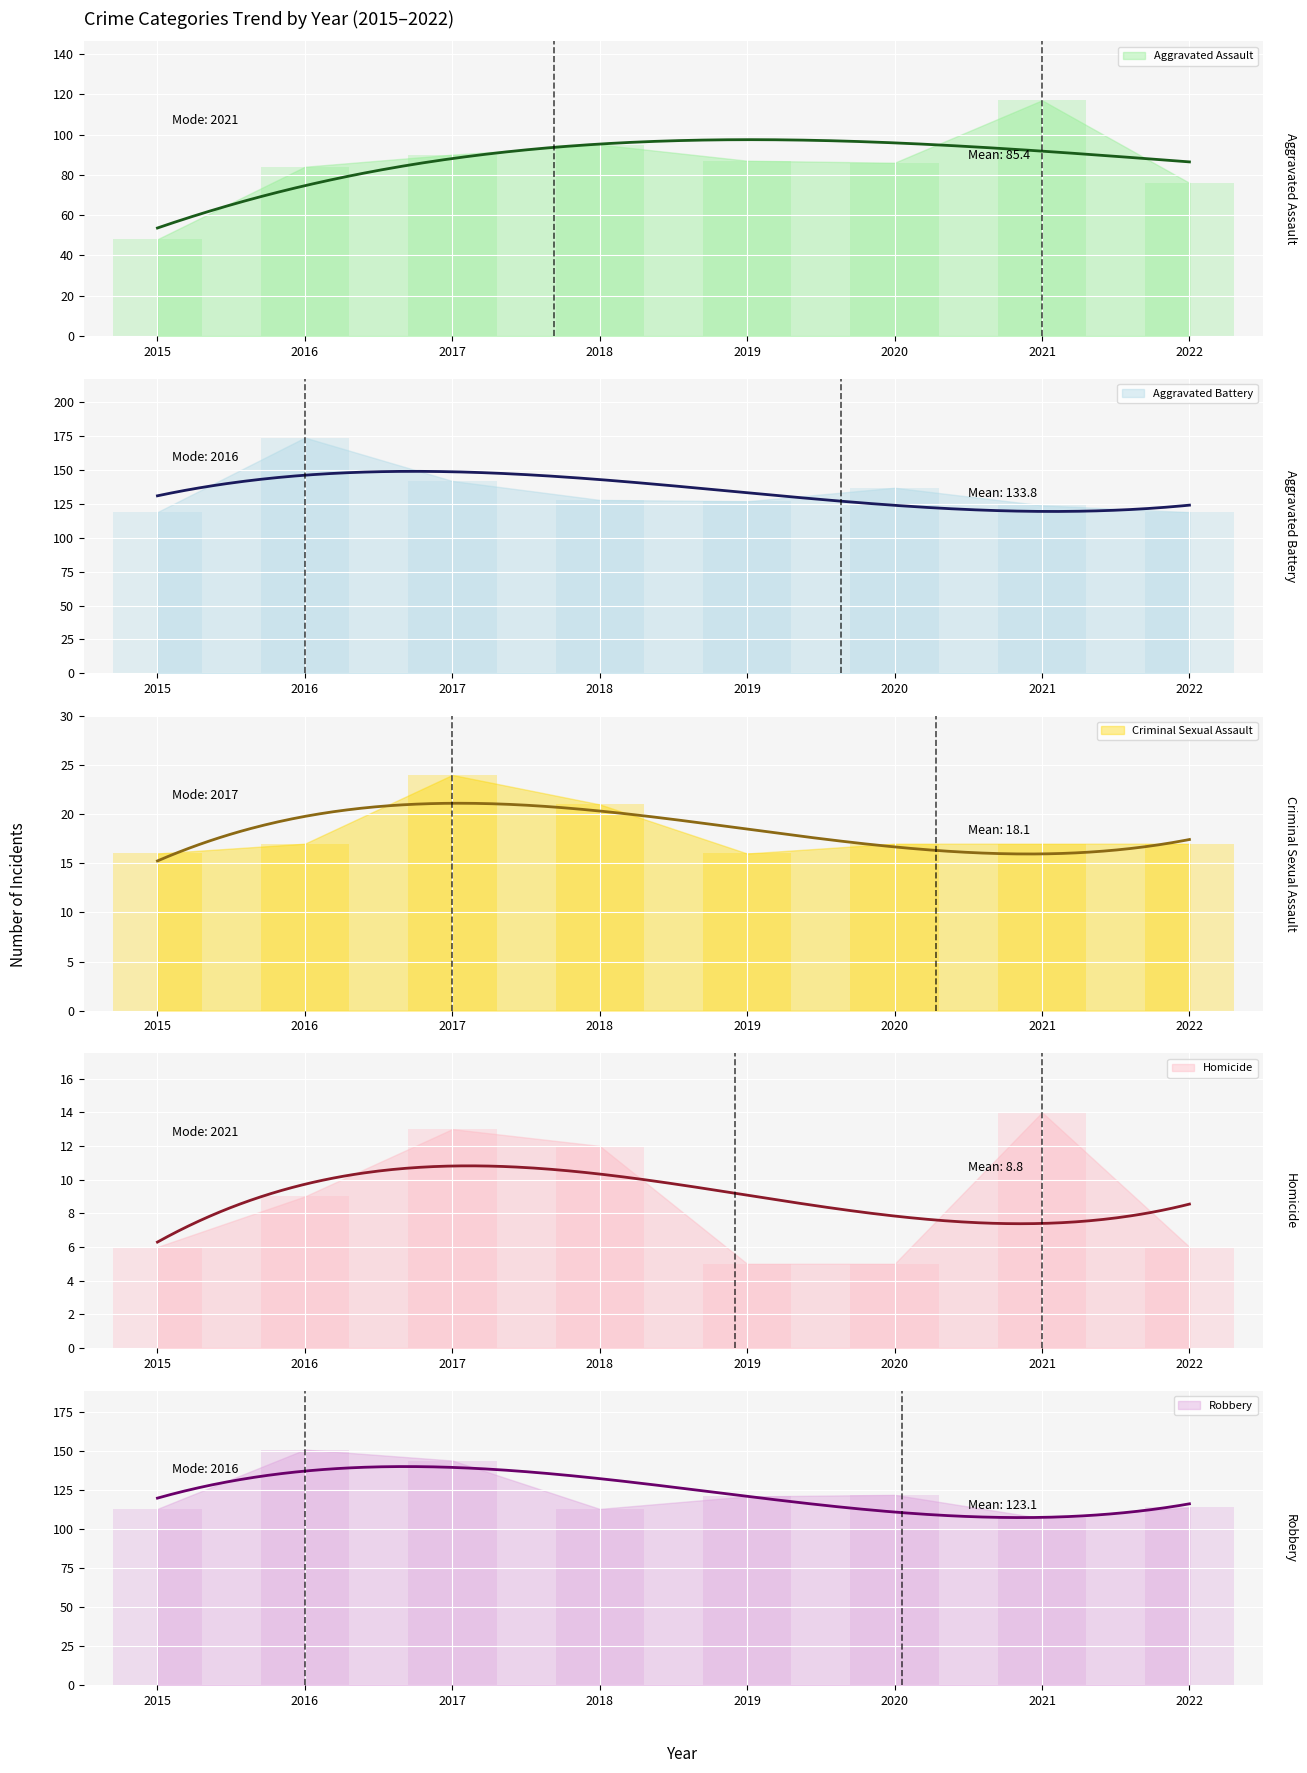

Reading left to right, transcribe all the data shown in this chart.

Aggravated Assault: 2015=48	2016=84	2017=90	2018=95	2019=87	2020=86	2021=117	2022=76
Aggravated Battery: 2015=119	2016=174	2017=142	2018=128	2019=127	2020=137	2021=124	2022=119
Criminal Sexual Assault: 2015=16	2016=17	2017=24	2018=21	2019=16	2020=17	2021=17	2022=17
Homicide: 2015=6	2016=9	2017=13	2018=12	2019=5	2020=5	2021=14	2022=6
Robbery: 2015=113	2016=151	2017=144	2018=113	2019=121	2020=122	2021=107	2022=114